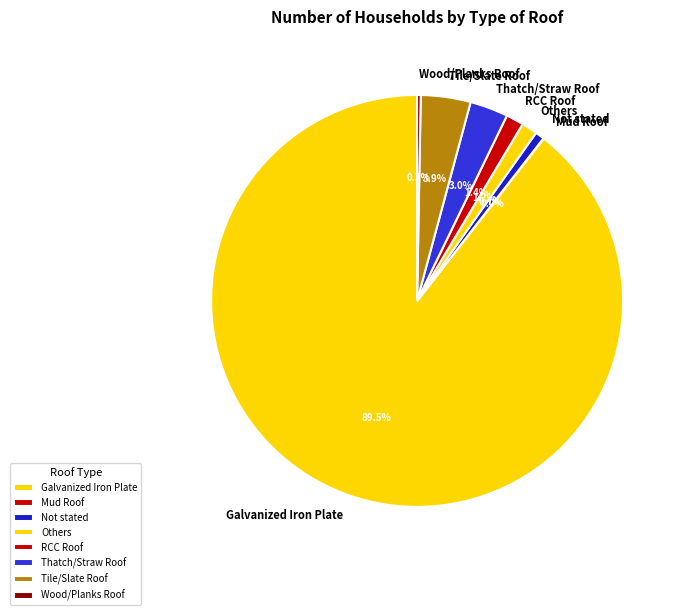

How many segments does this pie chart have?

8